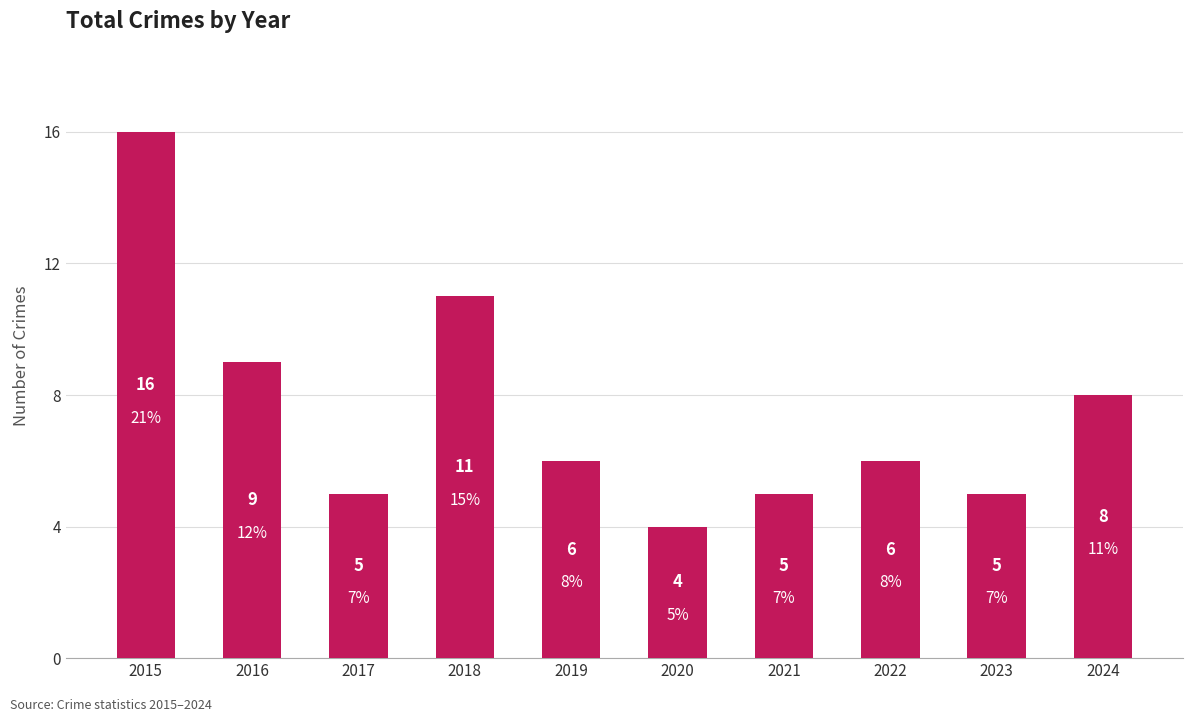

True or false: the data shows 9 at 2016.

True